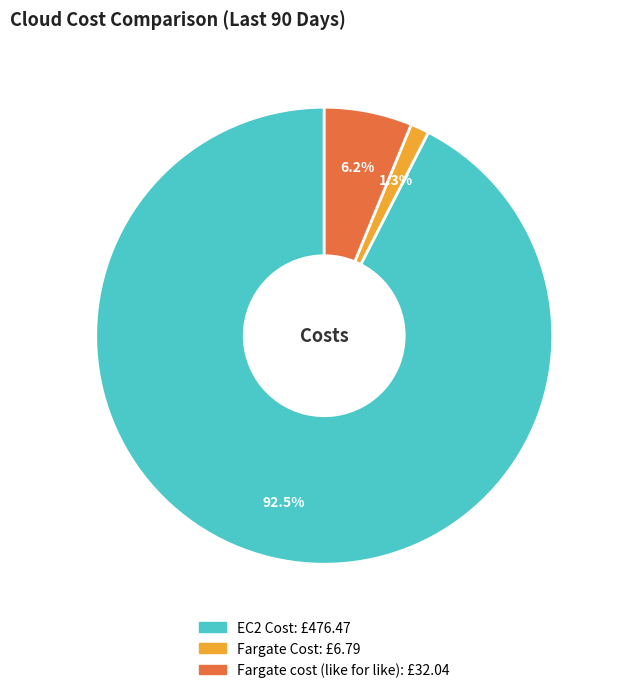

Which category has the smallest portion of the pie?

Fargate Cost